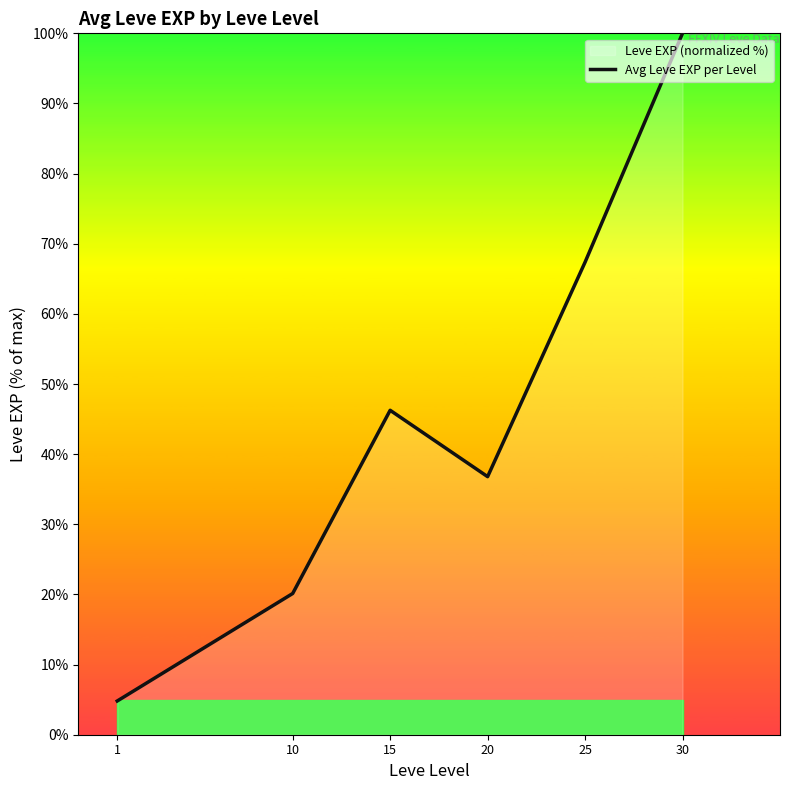

What is the difference between the values at 25 and 1?

62.6